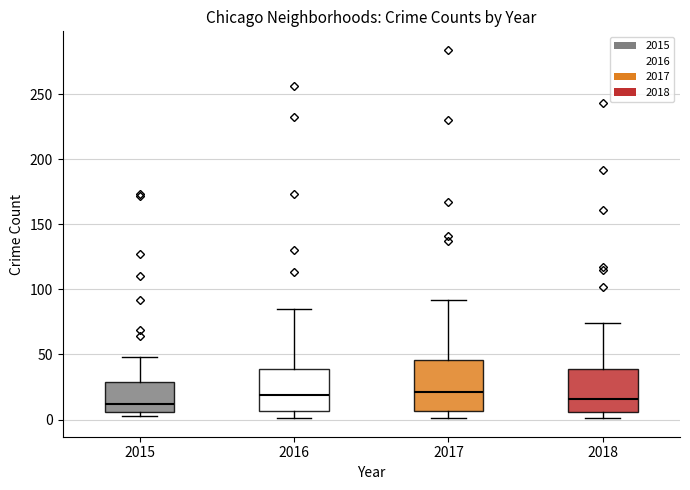

Reading left to right, read every box against the y-axis: the position of its median line, the range the box covers, and the ends of its whiskers. The values are not printed on the chart, so give them approximately, as read against the axis.

2015: median 10, box 5 to 30, whiskers 5 (just below the box's lower edge) to 50
2016: median 20, box 5 to 40, whiskers 0 to 85
2017: median 20, box 5 to 45, whiskers 0 to 90
2018: median 15, box 5 to 40, whiskers 0 to 75